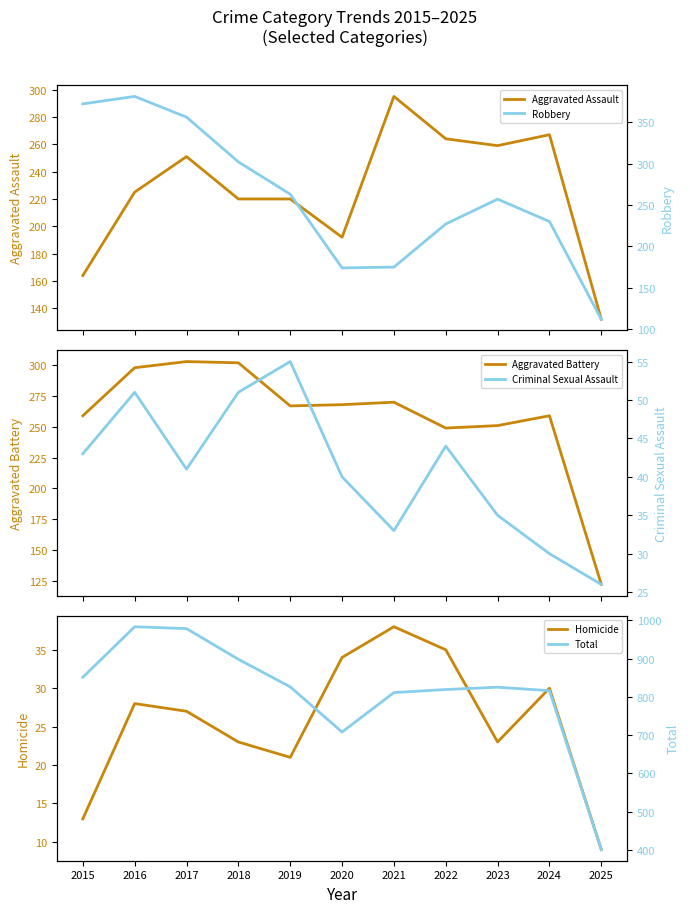

Is it true that Homicide equals 30 at 2024?

True